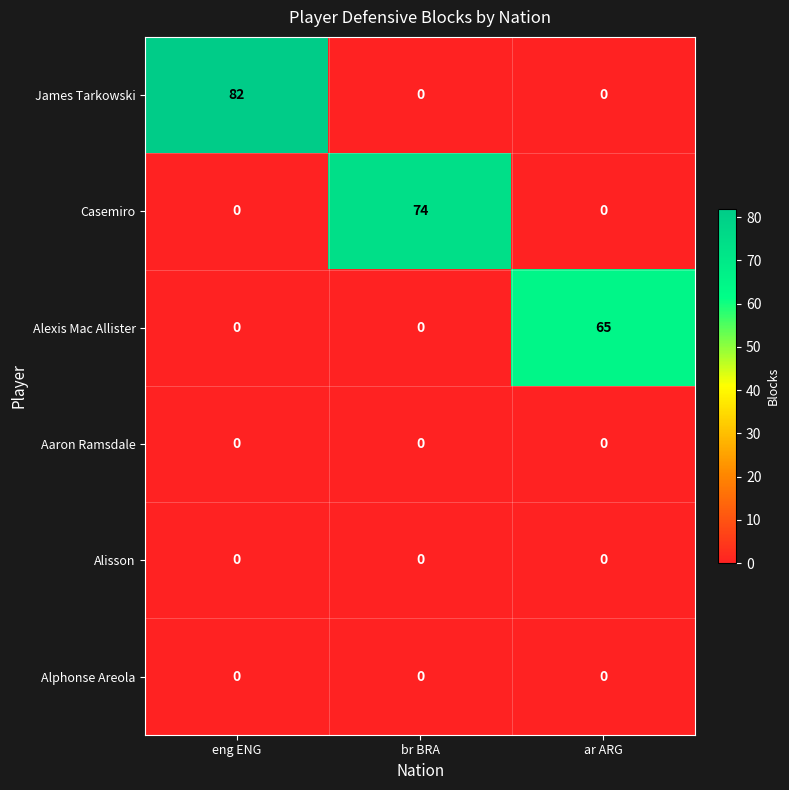

Which series has the largest total across all categories?

James Tarkowski